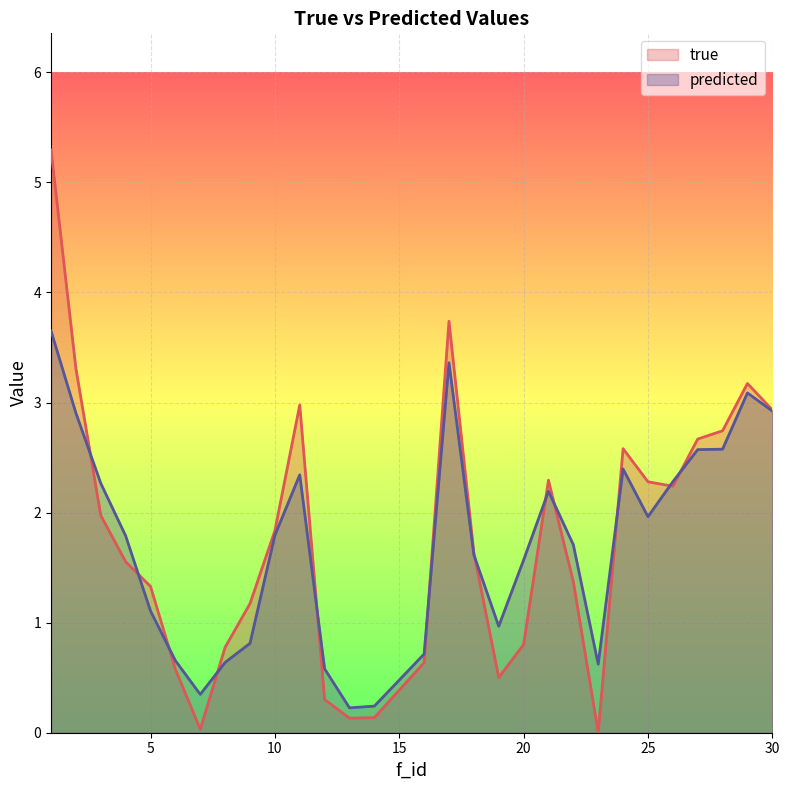

Reading left to right, list all the values displayed in this chart.

true: 5.3	3.3	2.0	1.6	1.3	0.6	0.0	0.8	1.2	1.8	3.0	0.3	0.1	0.1	0.6	3.7	1.6	0.5	0.8	2.3	1.4	0.0	2.6	2.3	2.2	2.7	2.7	3.2	2.9
predicted: 3.7	2.9	2.3	1.8	1.1	0.7	0.3	0.6	0.8	1.8	2.3	0.6	0.2	0.2	0.7	3.4	1.6	1.0	1.6	2.2	1.7	0.6	2.4	2.0	2.3	2.6	2.6	3.1	2.9